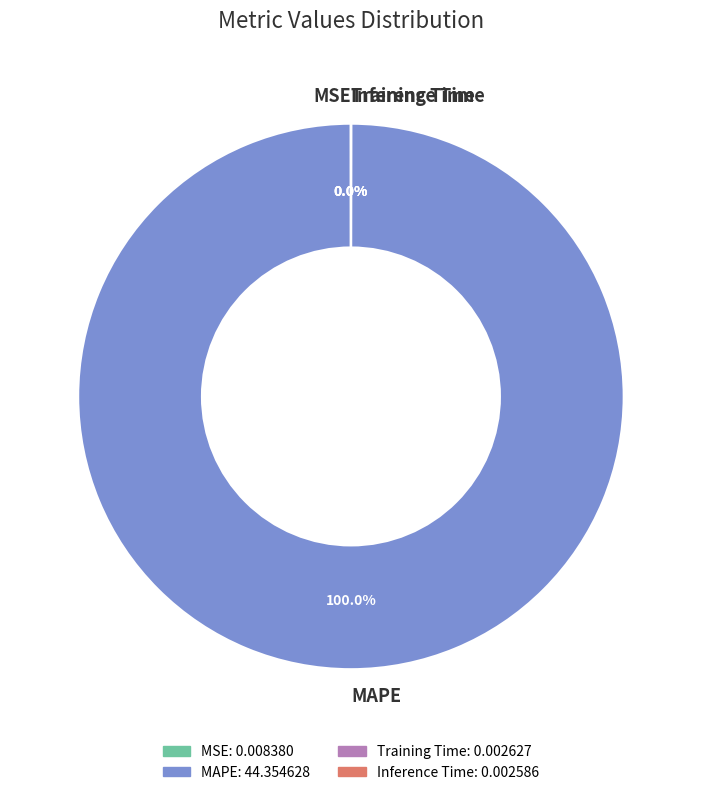

Which category has the biggest portion of the pie?

MAPE